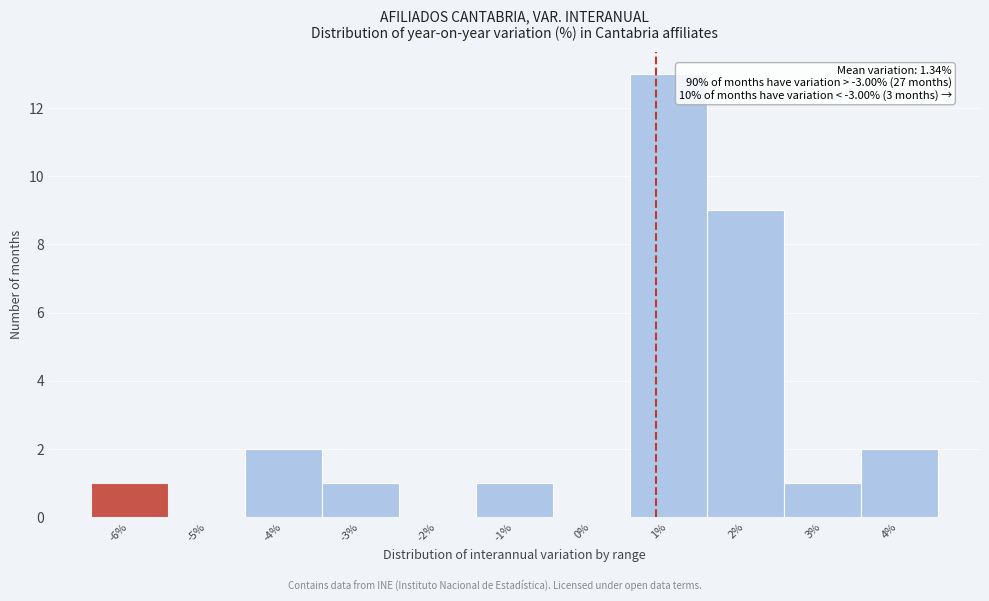

Reading right to left, list all the values displayed in this chart.

4%=2	3%=1	2%=9	1%=13	0%=0	-1%=1	-2%=0	-3%=1	-4%=2	-5%=0	-6%=1